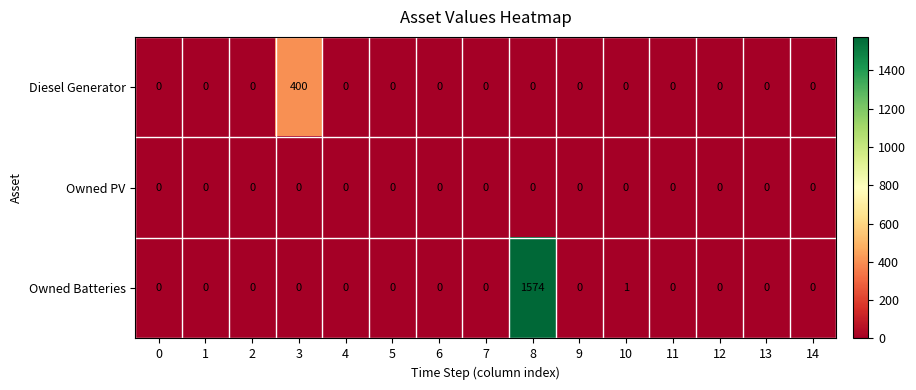

What is the sum of all Diesel Generator values?

400